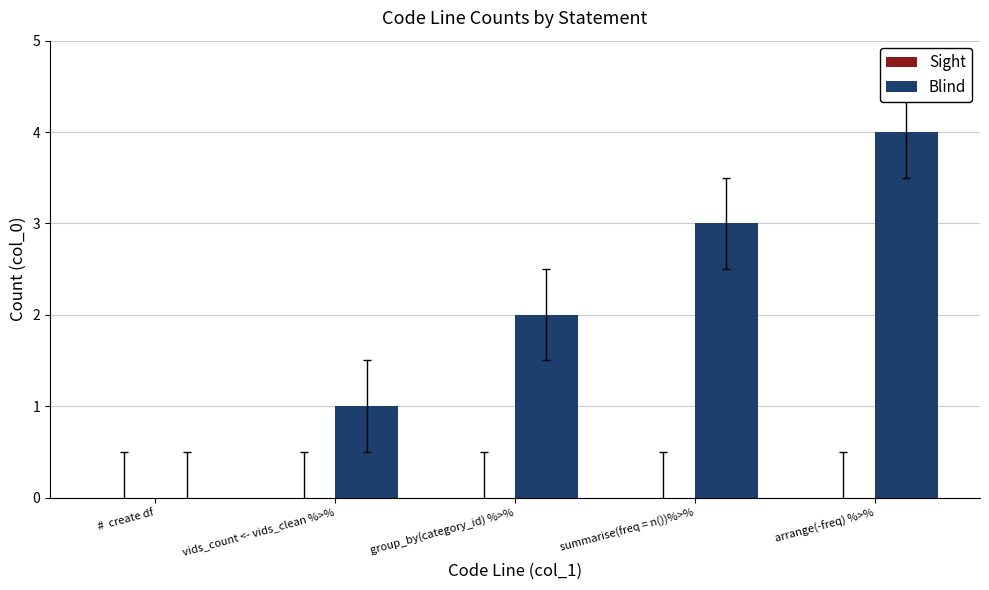

Which has a higher value, vids_count <- vids_clean %>% or   group_by(category_id) %>%?

  group_by(category_id) %>%